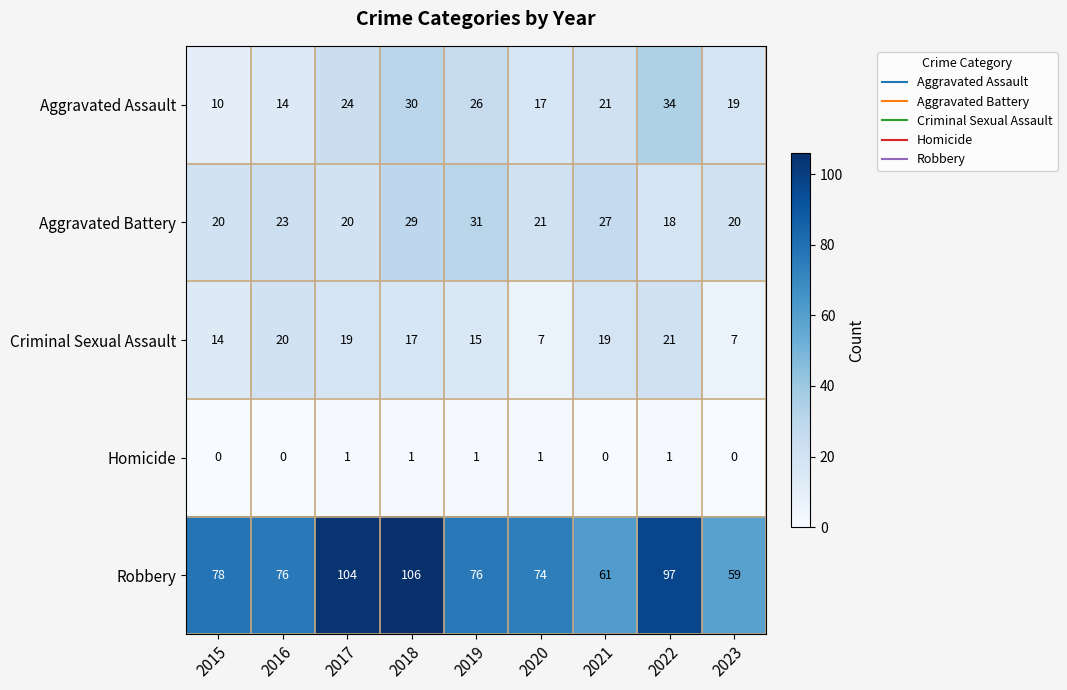

How many series are shown in this chart?

5